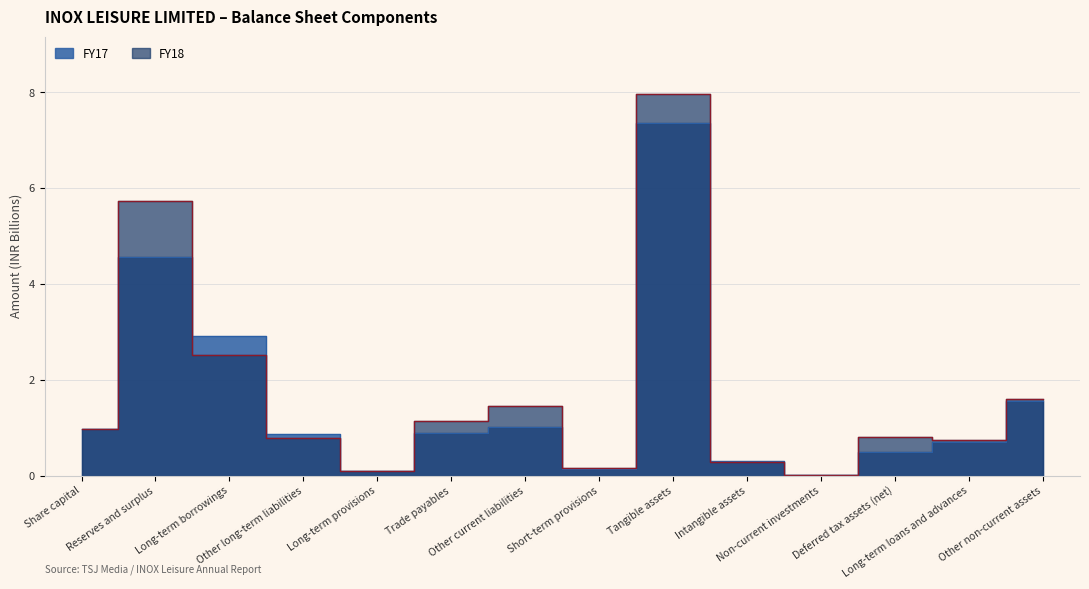

Reading left to right, extract all data points from this chart.

FY18: Share capital=1.0	Reserves and surplus=5.7	Long-term borrowings=2.5	Other long-term liabilities=0.8	Long-term provisions=0.1	Trade payables=1.1	Other current liabilities=1.5	Short-term provisions=0.1	Tangible assets=8.0	Intangible assets=0.3	Non-current investments=0.0	Deferred tax assets (net)=0.8	Long-term loans and advances=0.7	Other non-current assets=1.6
FY17: Share capital=1.0	Reserves and surplus=4.6	Long-term borrowings=2.9	Other long-term liabilities=0.9	Long-term provisions=0.1	Trade payables=0.9	Other current liabilities=1.0	Short-term provisions=0.1	Tangible assets=7.4	Intangible assets=0.3	Non-current investments=0.0	Deferred tax assets (net)=0.5	Long-term loans and advances=0.7	Other non-current assets=1.5